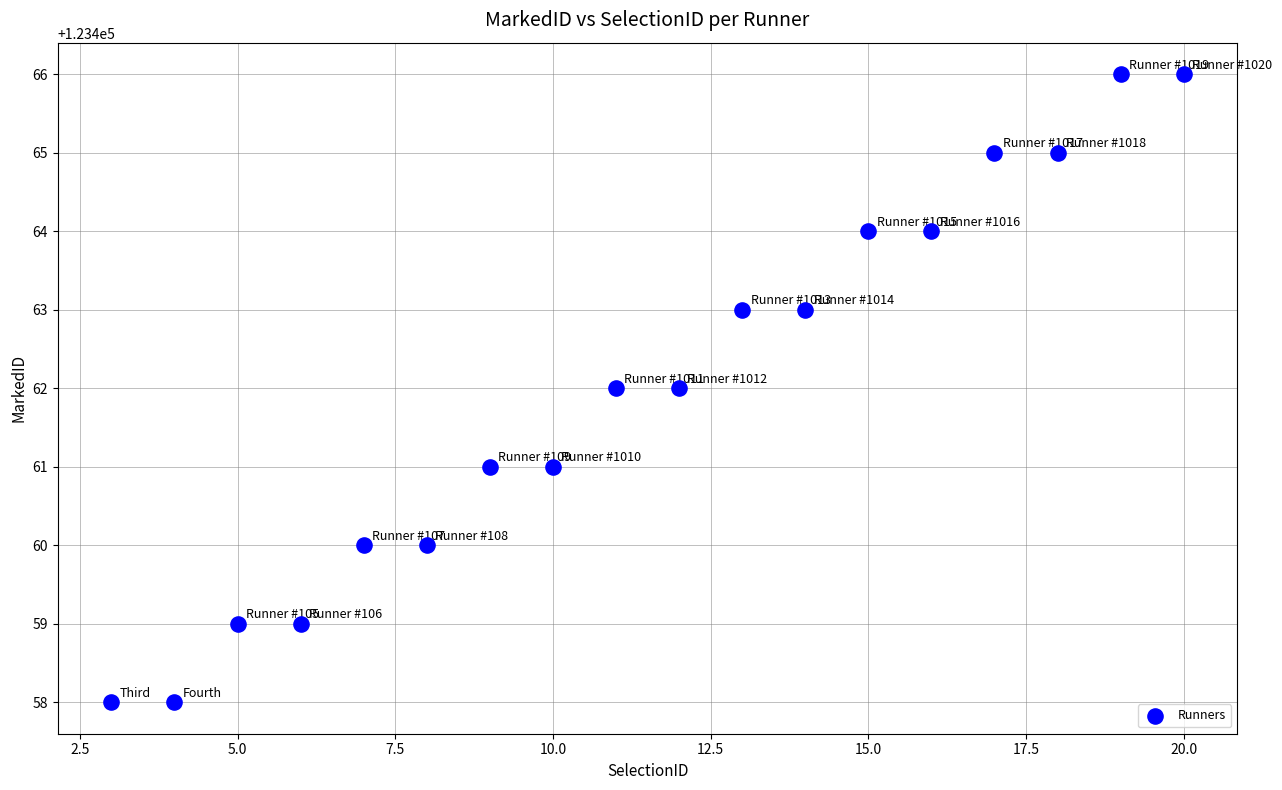

What is the range of Y values (max minus min)?

8